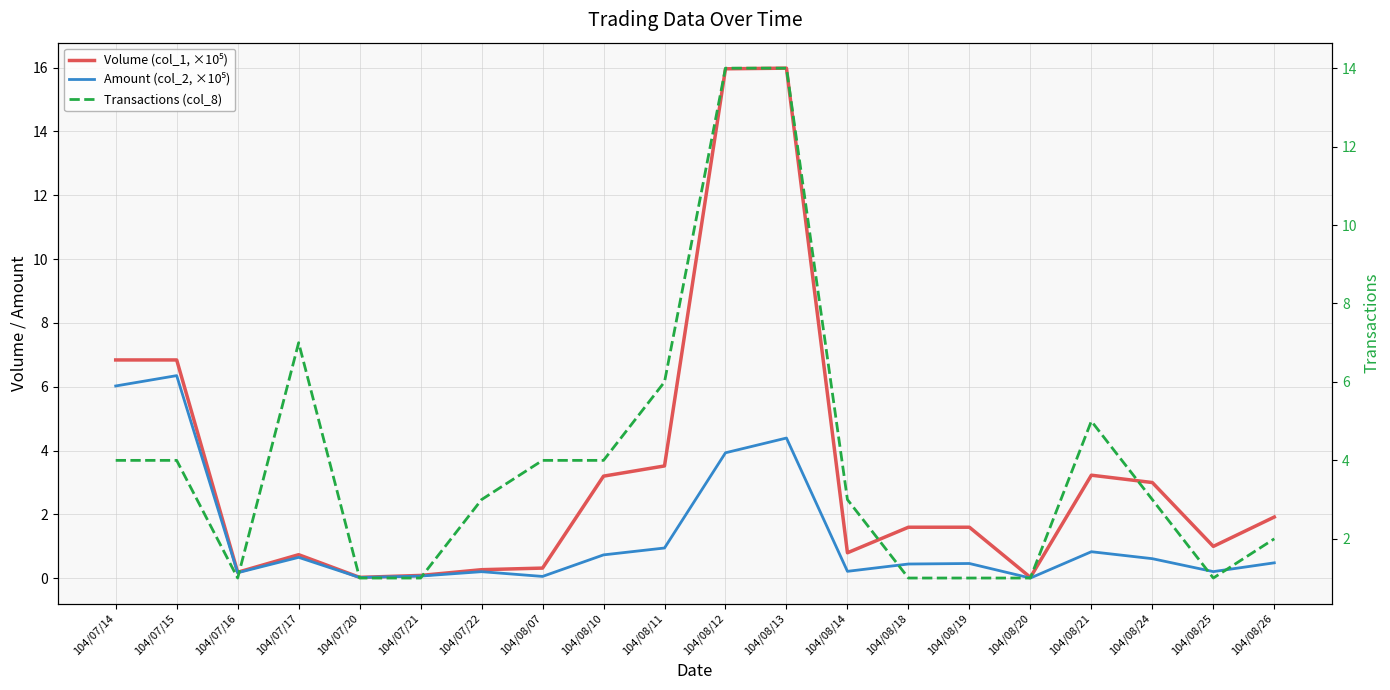

How many times do Volume (col_1, ×10⁵) and Transactions (col_8) cross each other?

5